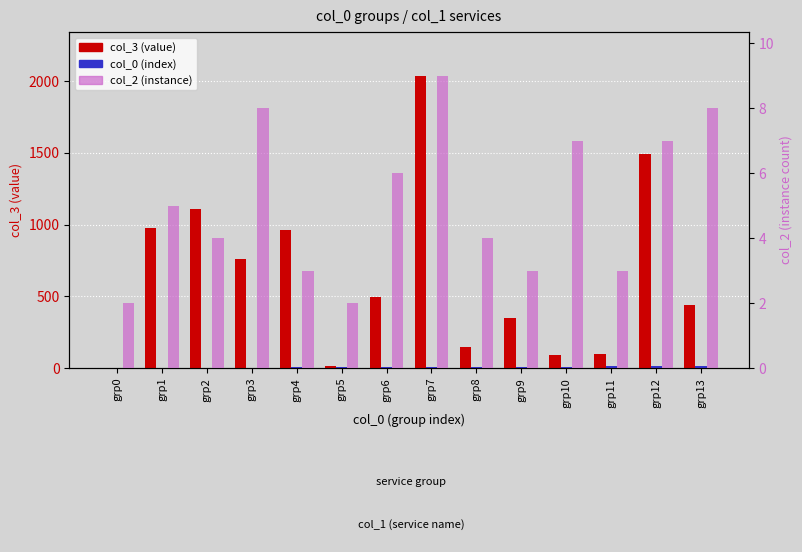

Between grp3 and grp7, which is larger?

grp7